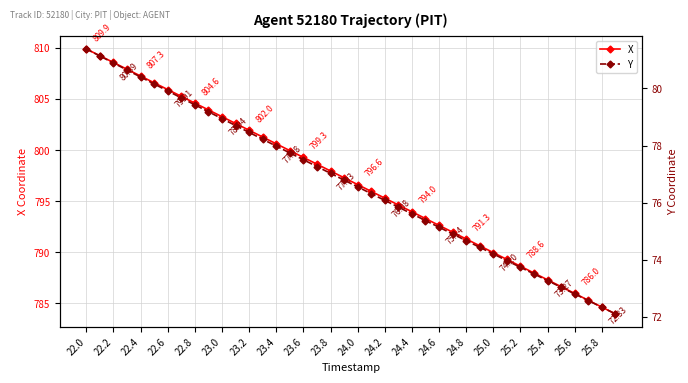

What is the maximum value for X?

809.9